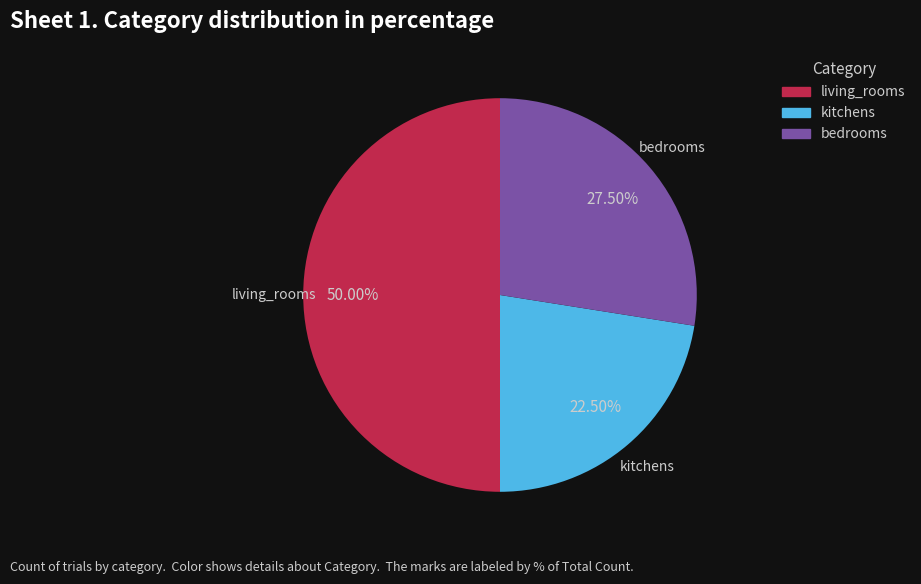

The living_rooms slice represents 50% of the pie. True or false?

True